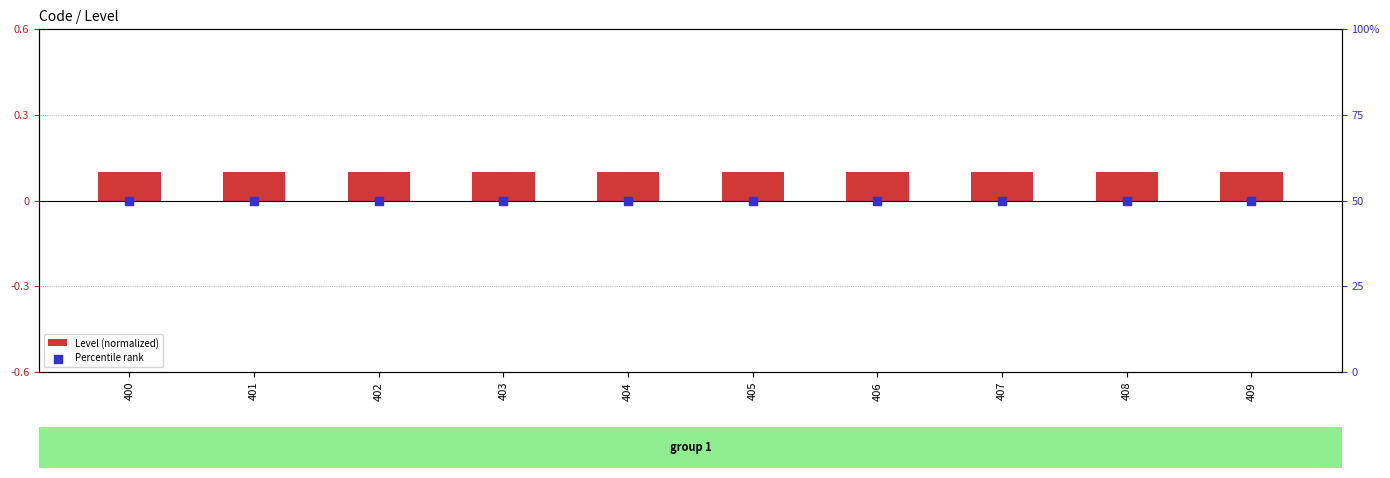

What is the total value across all series at 409?

50.1